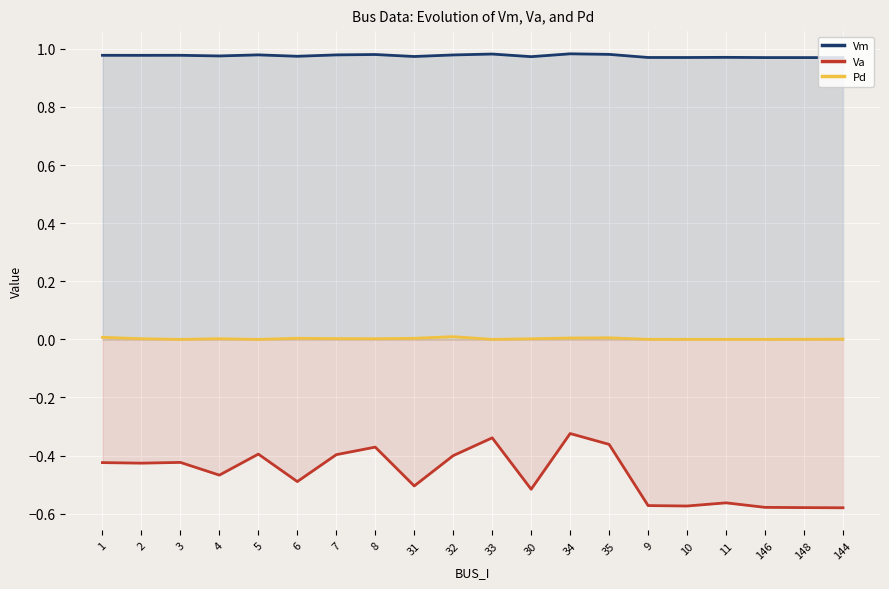

Which series has the largest total across all categories?

Vm